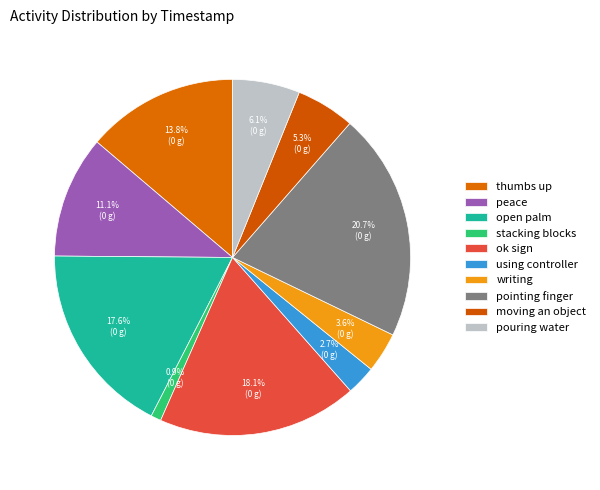

To the nearest percent, what is the difference between the ok sign and pointing finger slice percentages?

3%